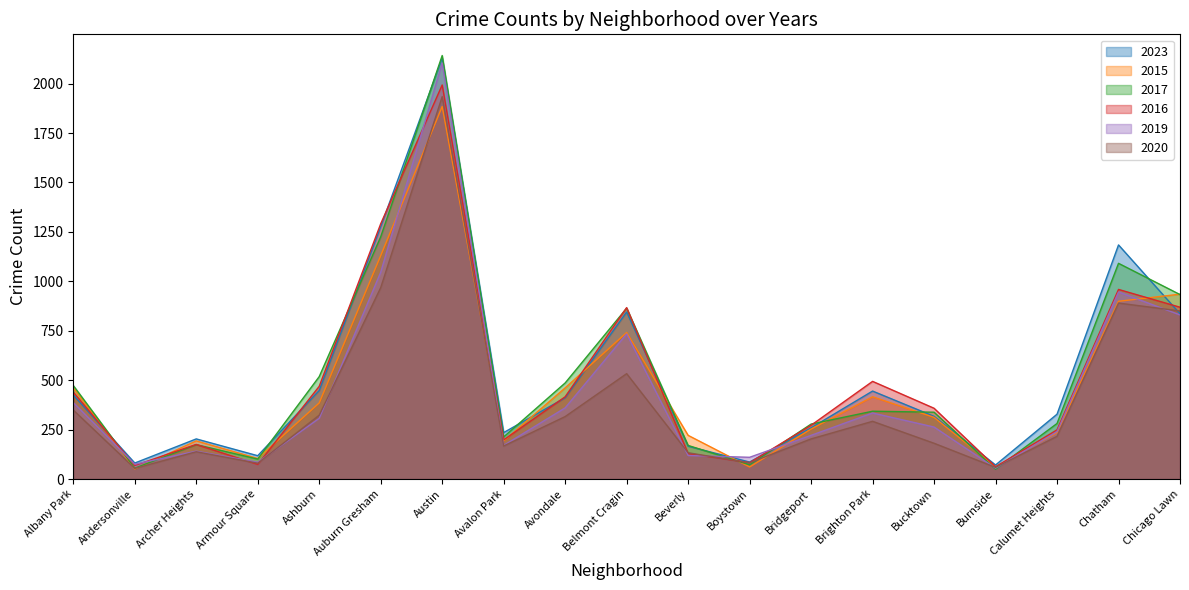

Reading left to right, list all the values displayed in this chart.

2023: Albany Park=425	Andersonville=81	Archer Heights=203	Armour Square=118	Ashburn=448	Auburn Gresham=1276	Austin=2129	Avalon Park=235	Avondale=411	Belmont Cragin=845	Beverly=166	Boystown=86	Bridgeport=259	Brighton Park=445	Bucktown=317	Burnside=71	Calumet Heights=328	Chatham=1184	Chicago Lawn=836
2015: Albany Park=461	Andersonville=51	Archer Heights=193	Armour Square=104	Ashburn=385	Auburn Gresham=1130	Austin=1884	Avalon Park=193	Avondale=461	Belmont Cragin=741	Beverly=221	Boystown=61	Bridgeport=253	Brighton Park=416	Bucktown=312	Burnside=62	Calumet Heights=235	Chatham=899	Chicago Lawn=935
2017: Albany Park=473	Andersonville=55	Archer Heights=174	Armour Square=101	Ashburn=518	Auburn Gresham=1225	Austin=2142	Avalon Park=213	Avondale=486	Belmont Cragin=864	Beverly=170	Boystown=72	Bridgeport=278	Brighton Park=343	Bucktown=338	Burnside=50	Calumet Heights=281	Chatham=1091	Chicago Lawn=933
2016: Albany Park=440	Andersonville=69	Archer Heights=175	Armour Square=74	Ashburn=469	Auburn Gresham=1291	Austin=1993	Avalon Park=198	Avondale=416	Belmont Cragin=867	Beverly=129	Boystown=83	Bridgeport=272	Brighton Park=494	Bucktown=358	Burnside=62	Calumet Heights=249	Chatham=959	Chicago Lawn=869
2019: Albany Park=387	Andersonville=75	Archer Heights=141	Armour Square=85	Ashburn=307	Auburn Gresham=1046	Austin=2104	Avalon Park=170	Avondale=360	Belmont Cragin=734	Beverly=119	Boystown=110	Bridgeport=221	Brighton Park=334	Bucktown=263	Burnside=55	Calumet Heights=240	Chatham=946	Chicago Lawn=830
2020: Albany Park=349	Andersonville=54	Archer Heights=138	Armour Square=80	Ashburn=323	Auburn Gresham=968	Austin=1934	Avalon Park=167	Avondale=316	Belmont Cragin=533	Beverly=133	Boystown=82	Bridgeport=203	Brighton Park=292	Bucktown=181	Burnside=59	Calumet Heights=216	Chatham=890	Chicago Lawn=850